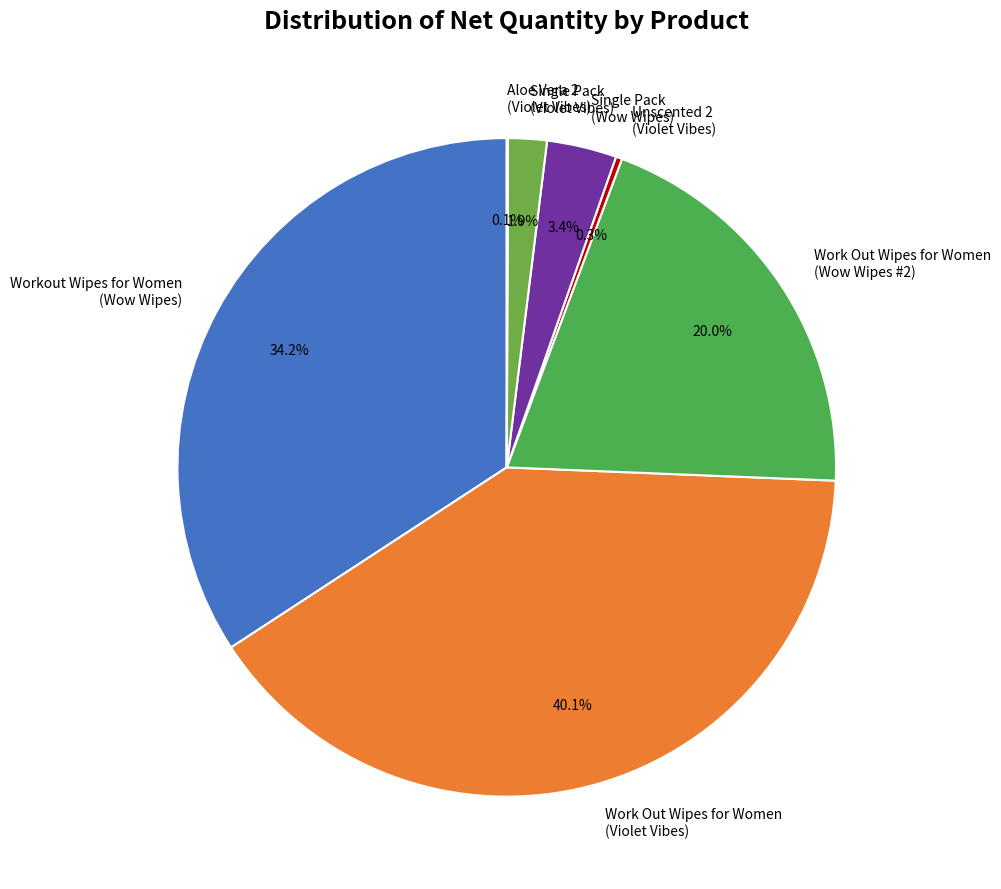

Which category has the biggest portion of the pie?

Work Out Wipes for Women (Violet Vibes)